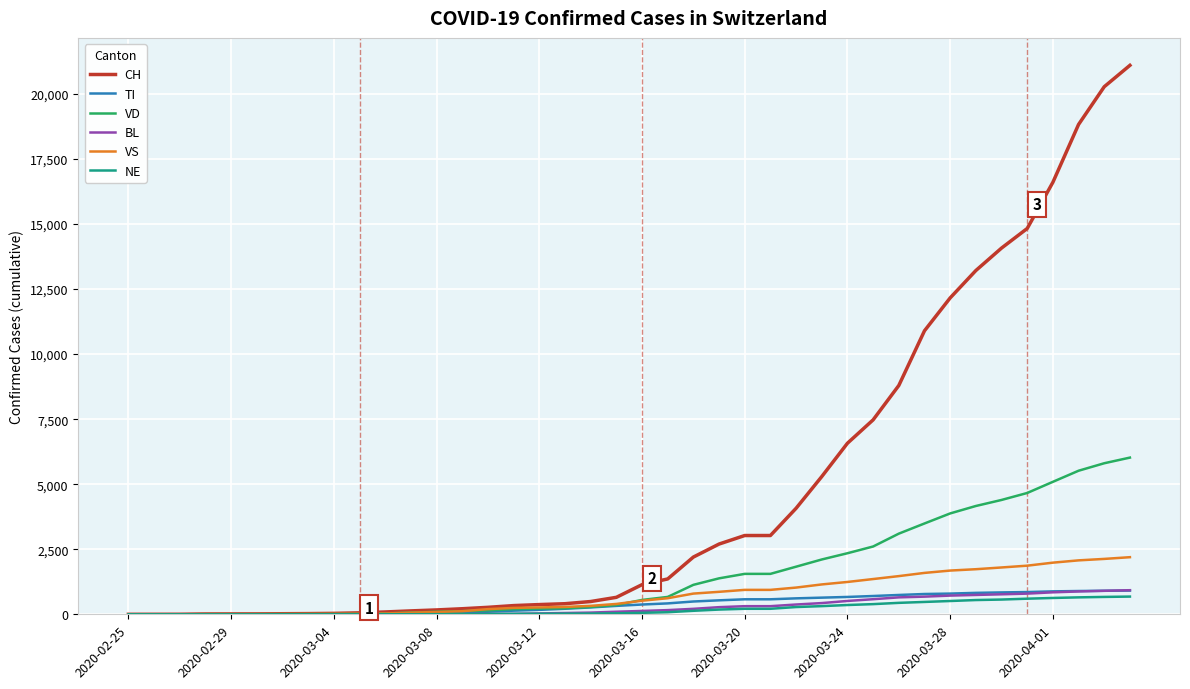

What is the highest value of the VS series?

2195